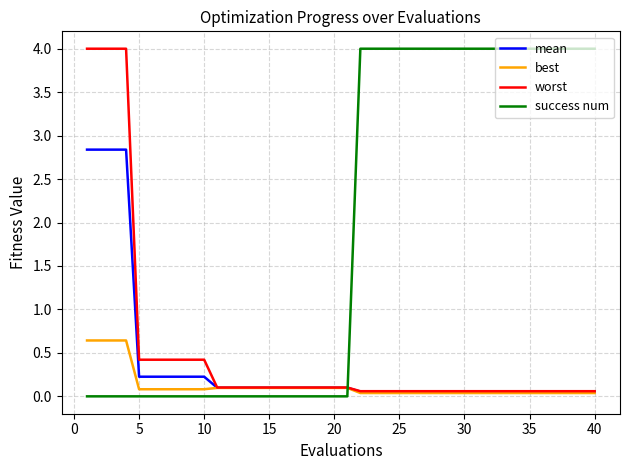

What is the average value of the success num series?

1.9